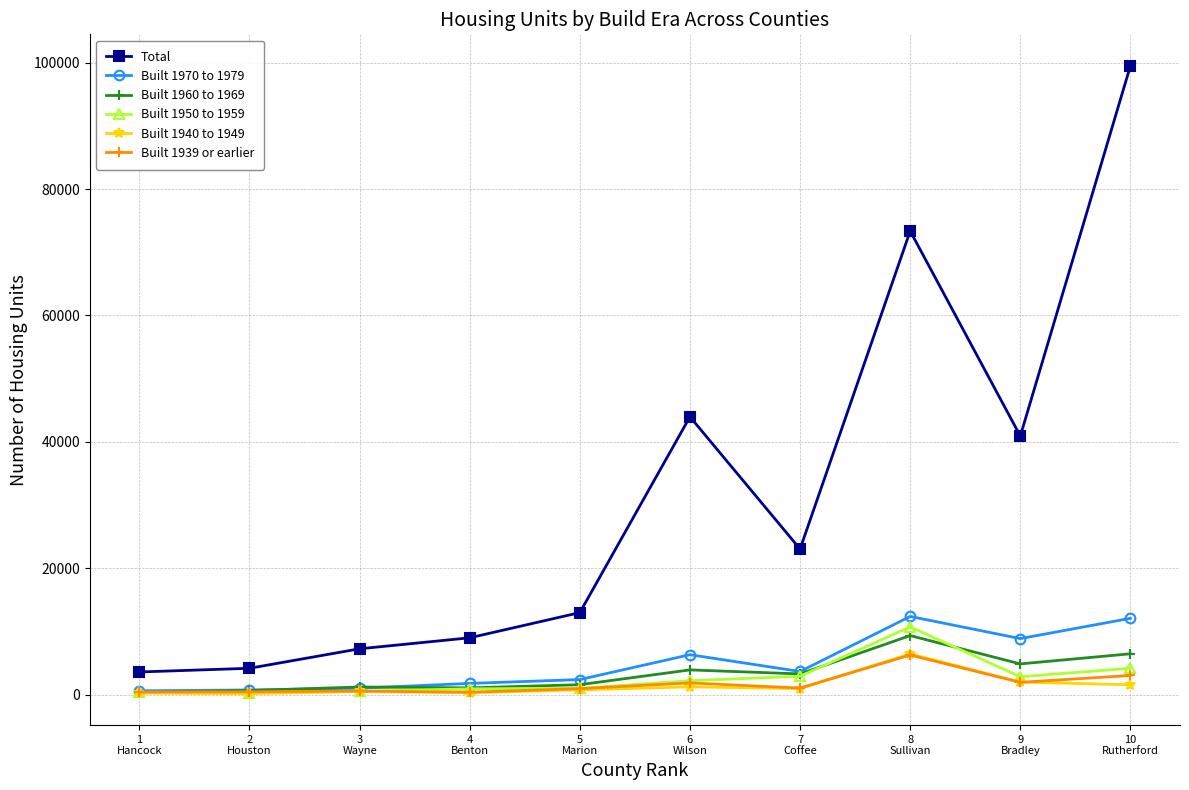

What is the difference between the second highest and minimum values in the Built 1939 or earlier series?

2647